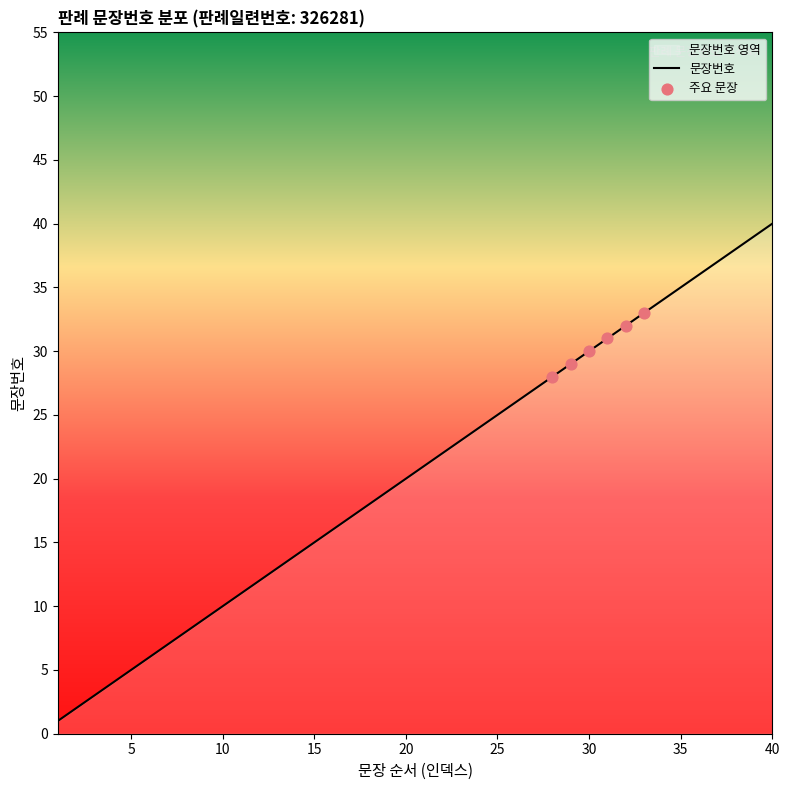

Approximately how many times larger is the value at 18 compared to 35?

0.5